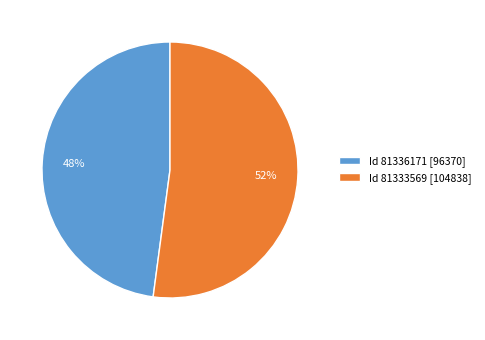

What is the majority slice?

Id 81333569 [104838]